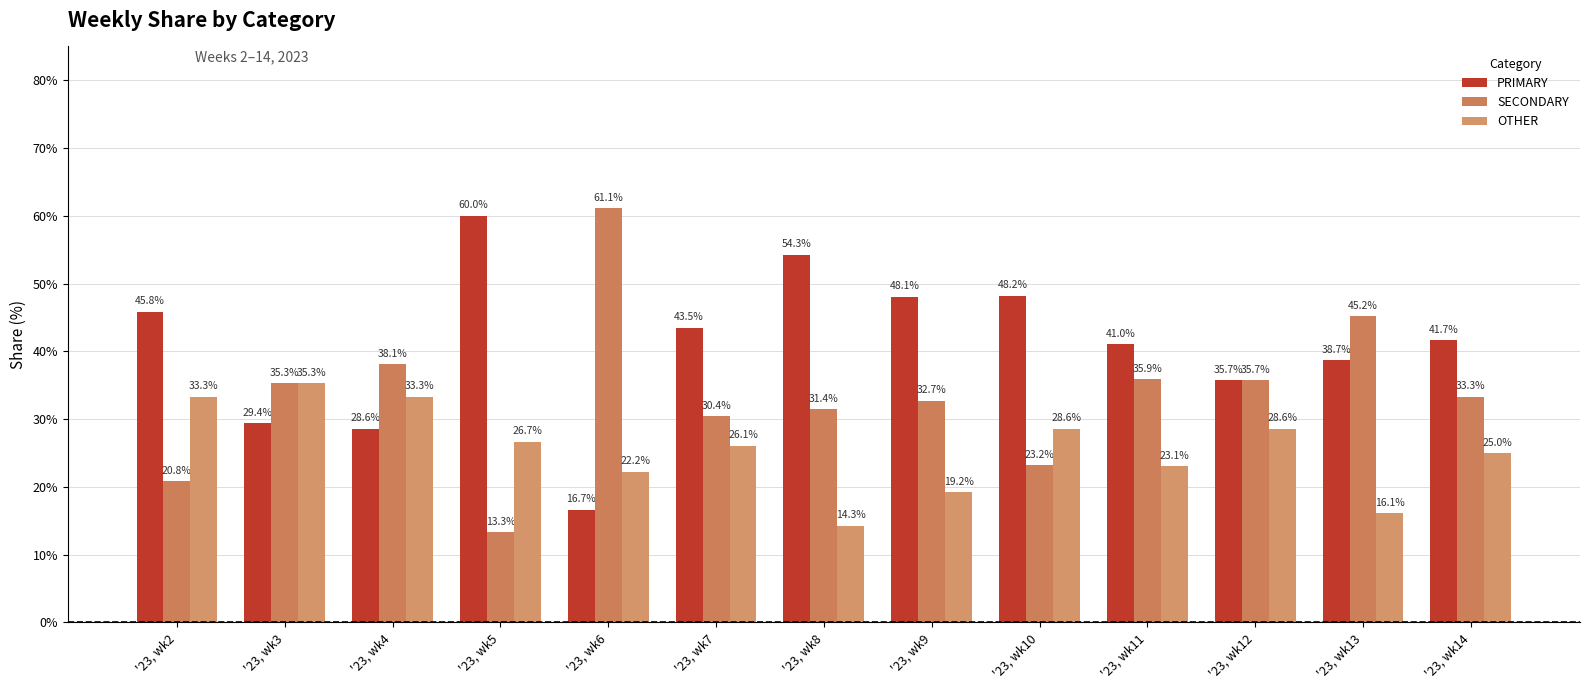

What is the average value of the OTHER series?

25.5